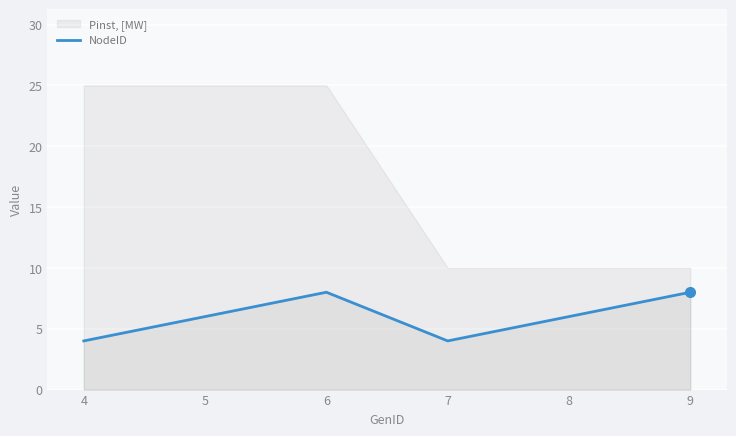

Reading left to right, what are all the values shown in this chart?

4	6	8	4	6	8